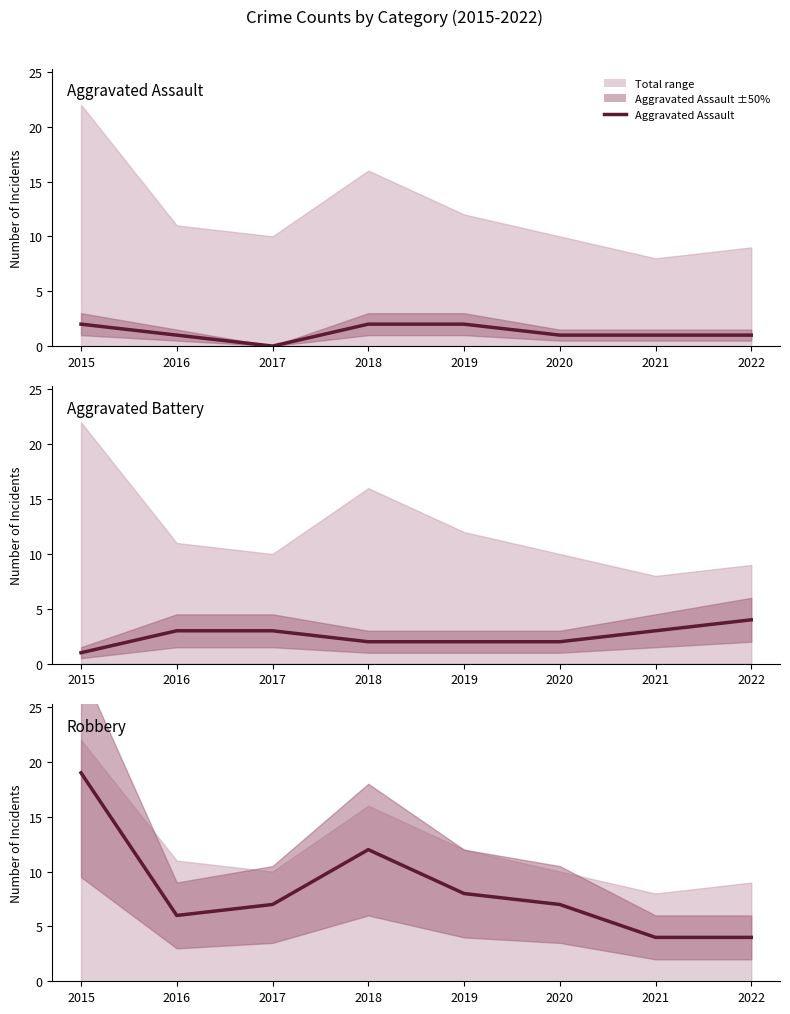

What is the total value across all series at 2017?

10